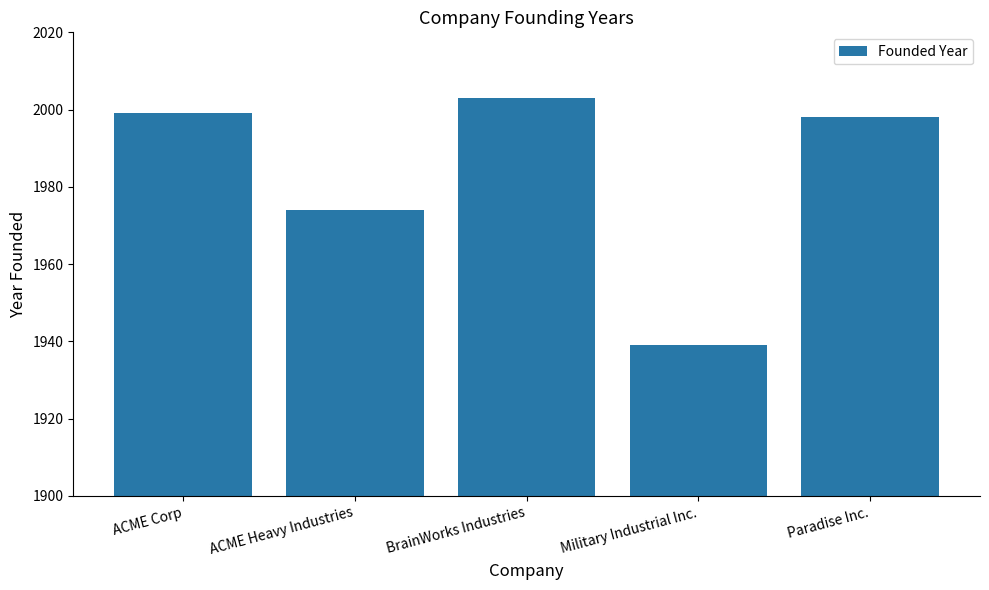

Does the chart contain stacked bars?

No